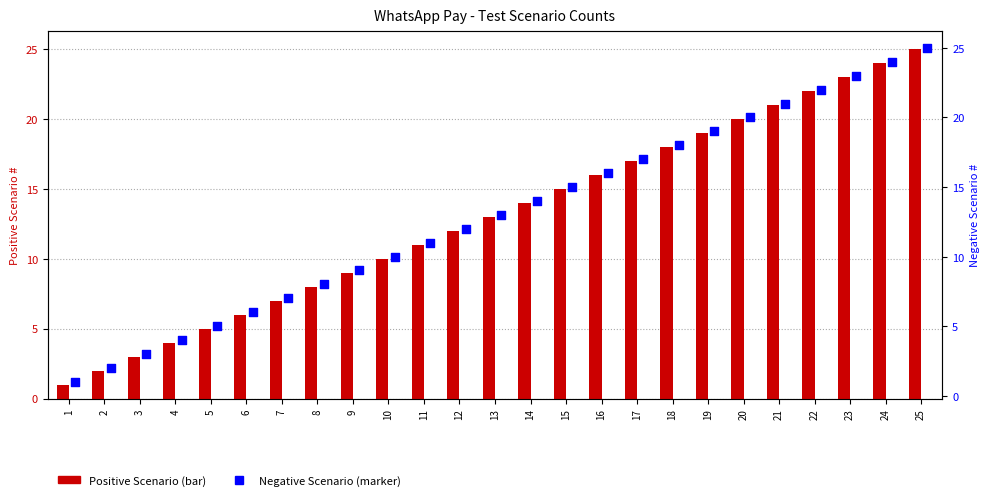

Which series reaches the minimum Y coordinate?

Positive Scenario